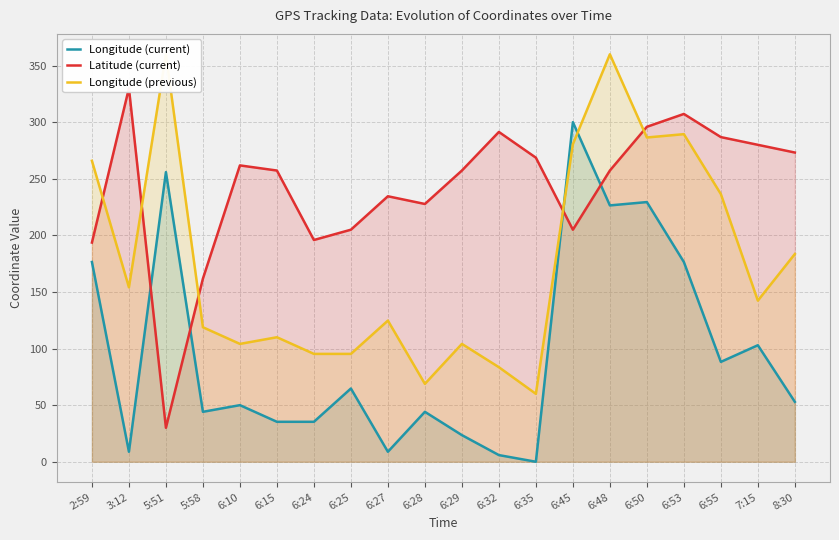

What is the value of the Longitude (previous) point at the 4th from the left?

118.8